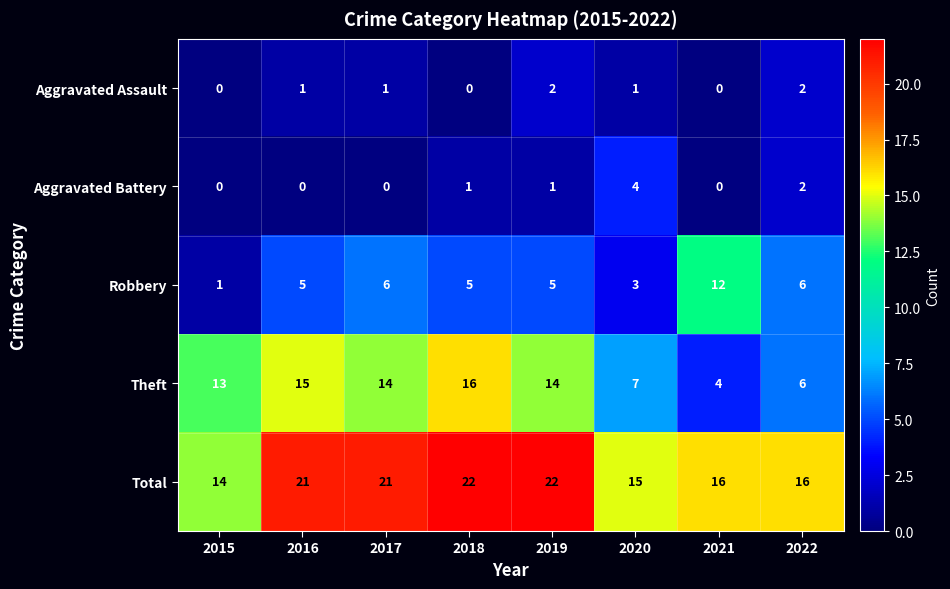

What is the spread (max minus min) of values at 2020?

14